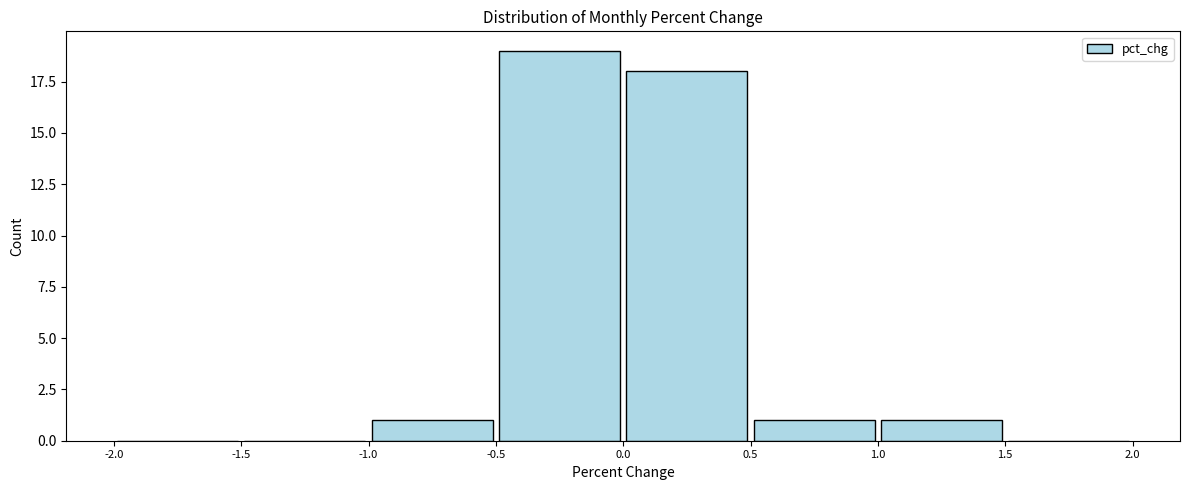

Which range on the x-axis has the tallest bar?

-0.5 to 0.0